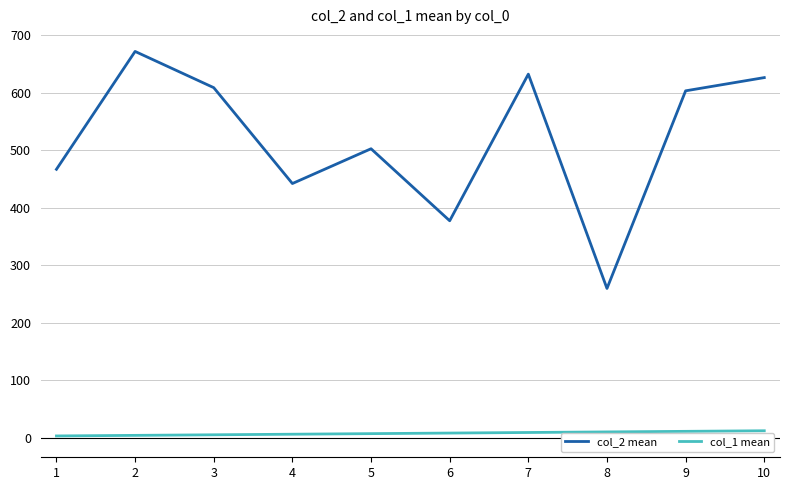

The col_2 mean series shows 242.3 at 3. True or false?

False